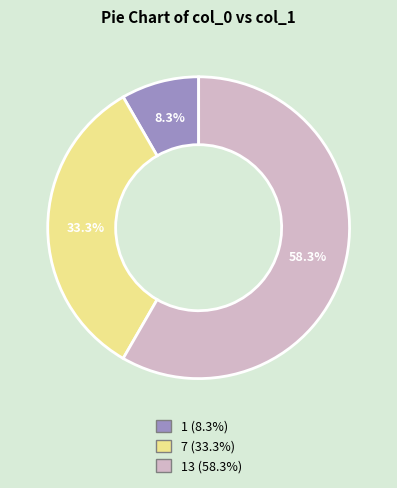

Is there any slice that represents more than half of the pie?

Yes